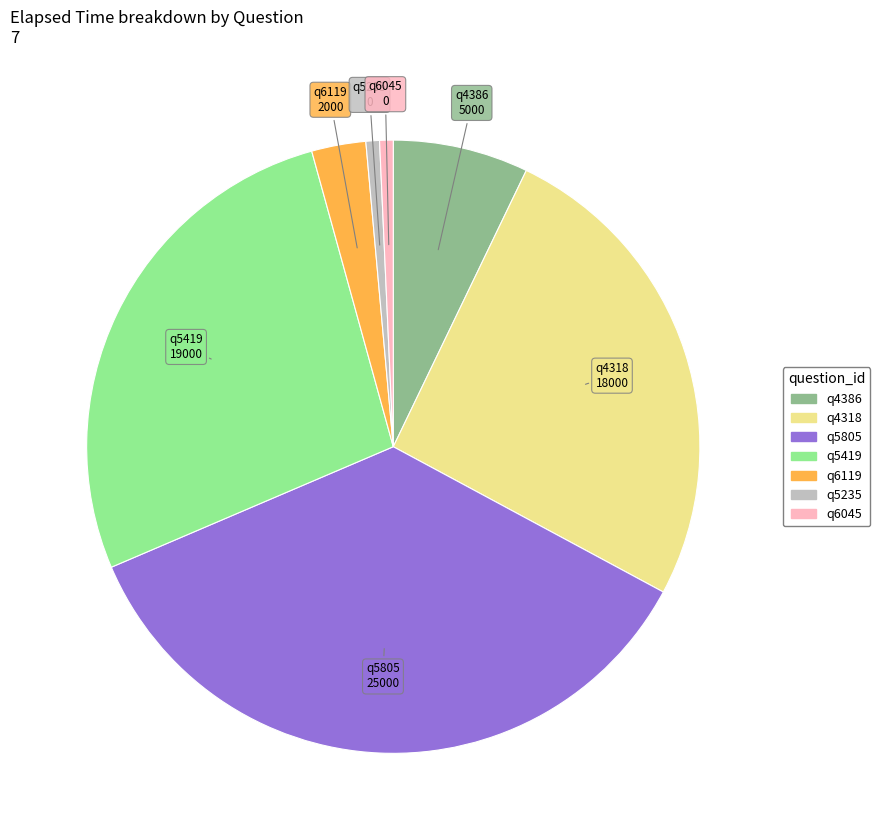

Is it true that q5419 is 19% of the pie?

False